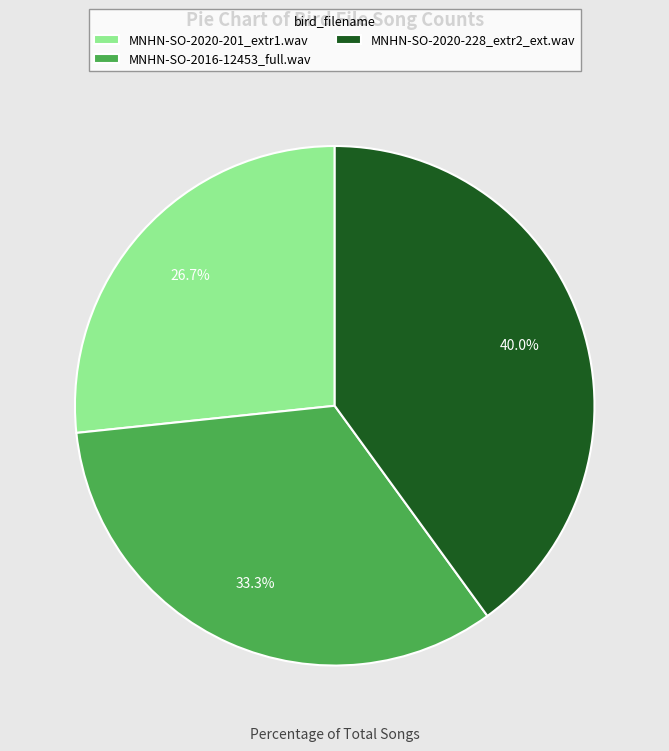

How many segments does this pie chart have?

3